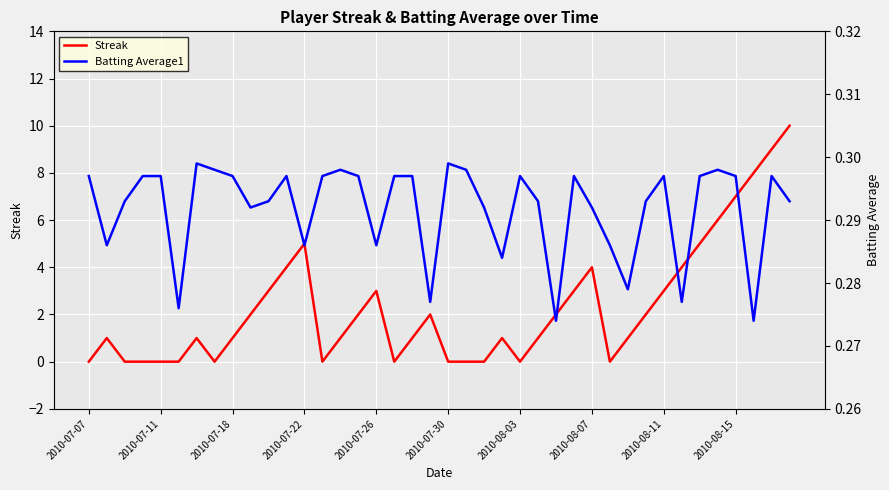

What is the total value across all series at 19?

2.3